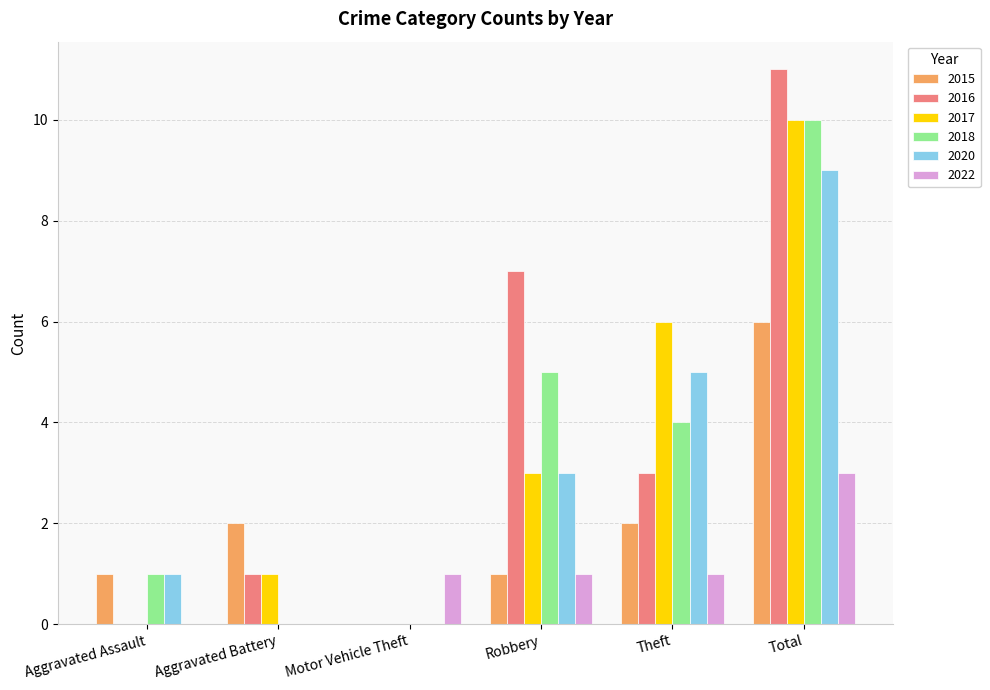

How many categories are shown in the chart?

6